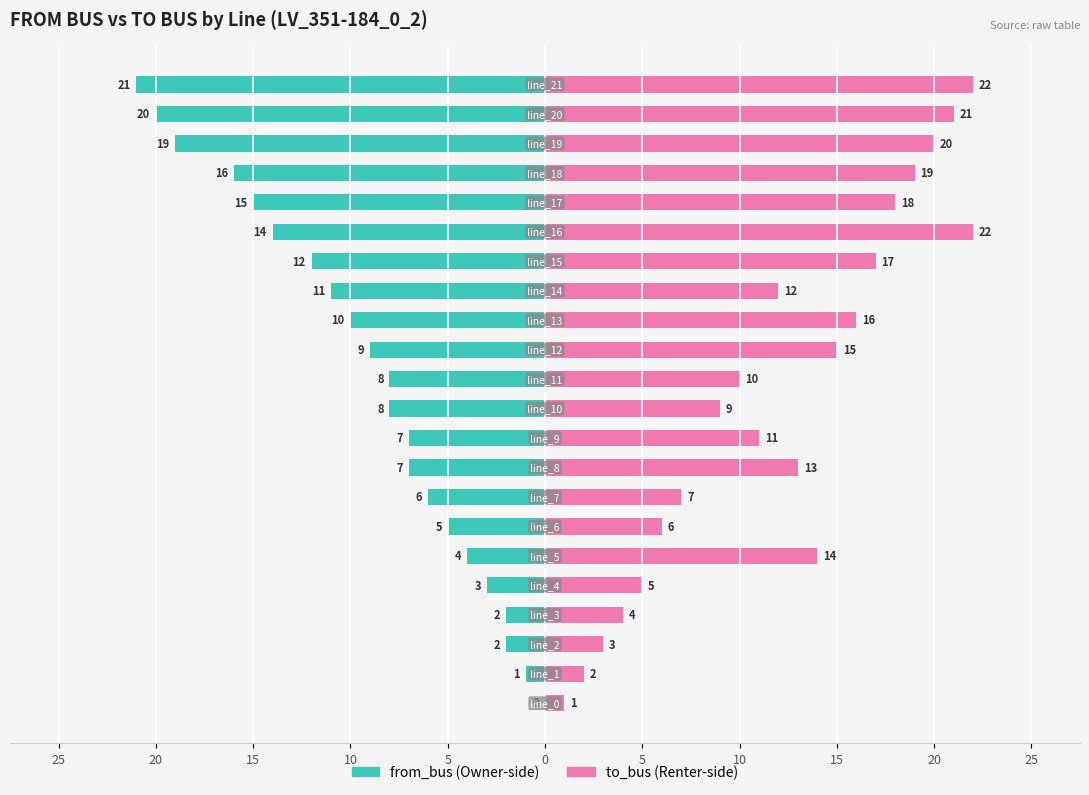

How many bars are there in total?

44